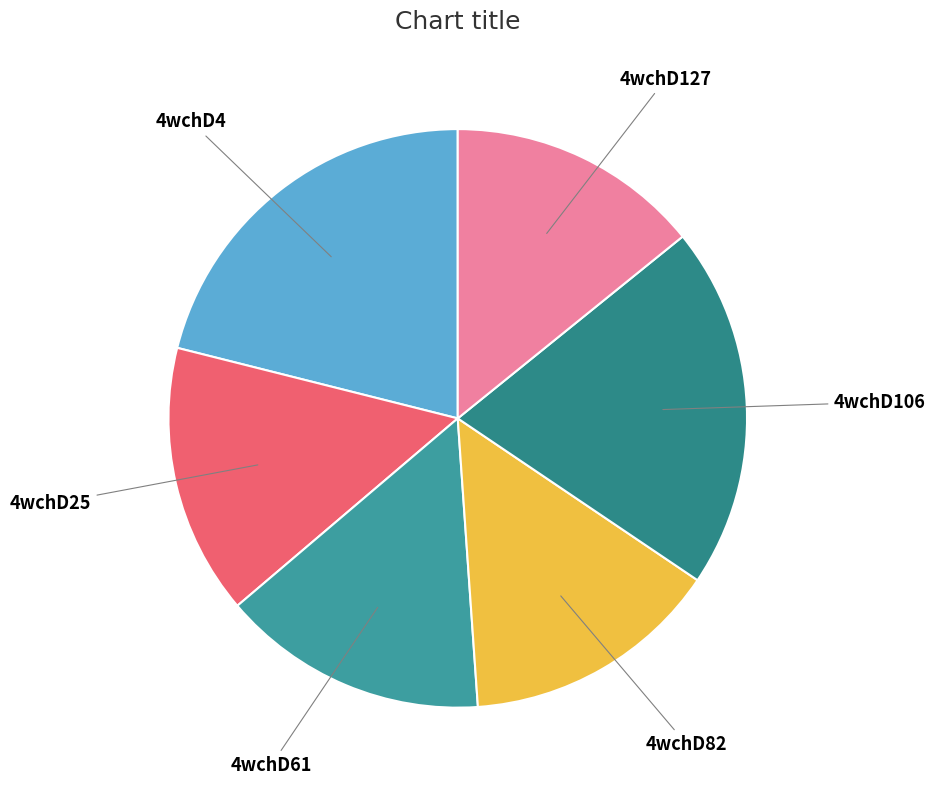

Is 4wchD82 the majority of the pie?

No